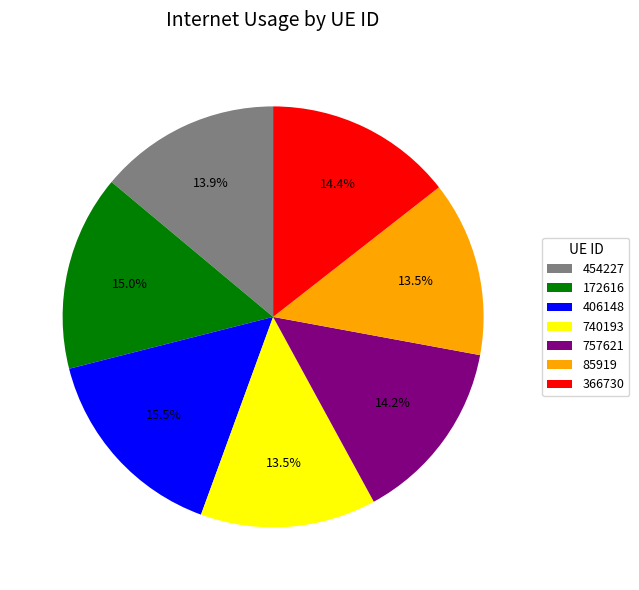

What percentage is NOT represented by 757621?

85.8%